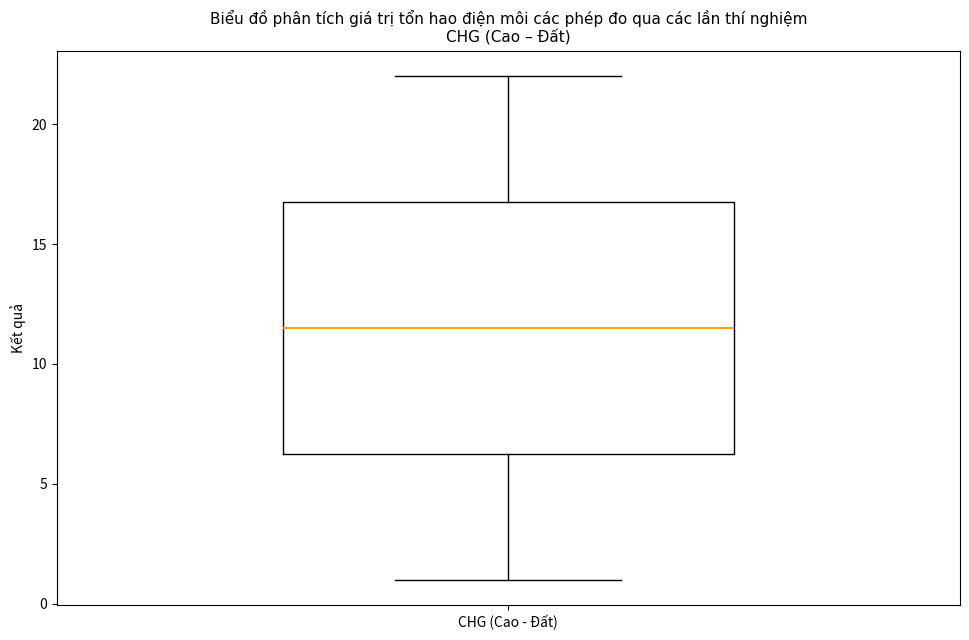

Transcribe this box plot: give where the median line is, the range the box spans, and where the two whiskers end, as read against the y-axis. The values are not printed on the chart, so give them approximately, as read against the axis.

median 11.5, box 6.5 to 17.0, whiskers 1.0 to 22.0